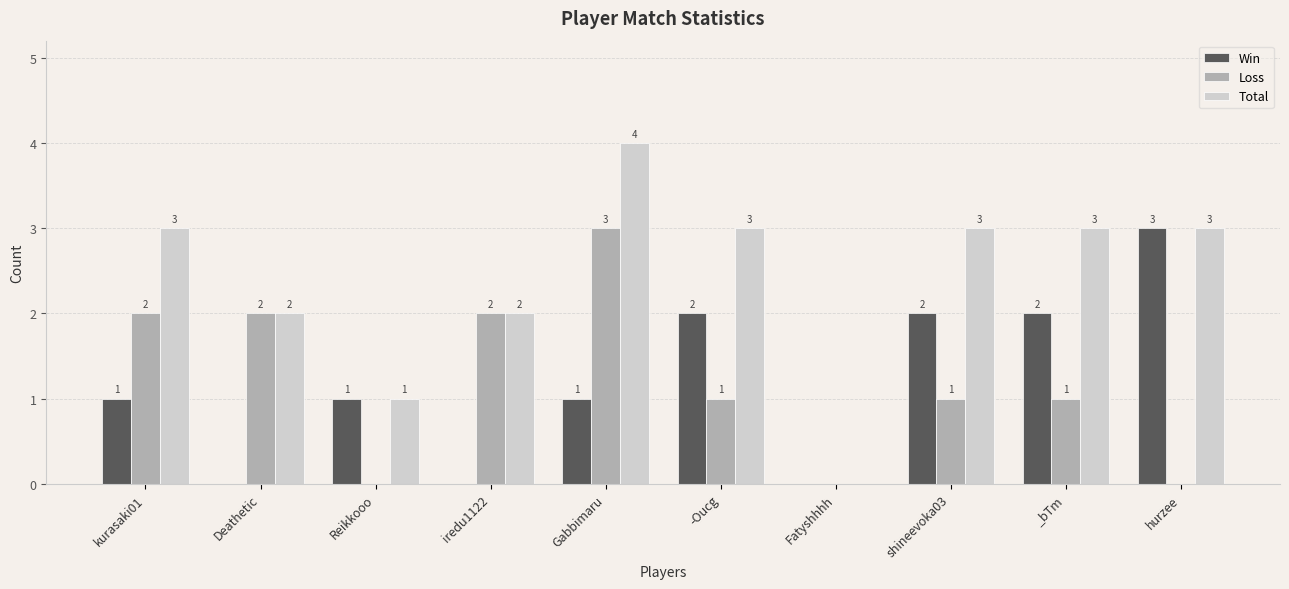

How many groups of bars are there?

10